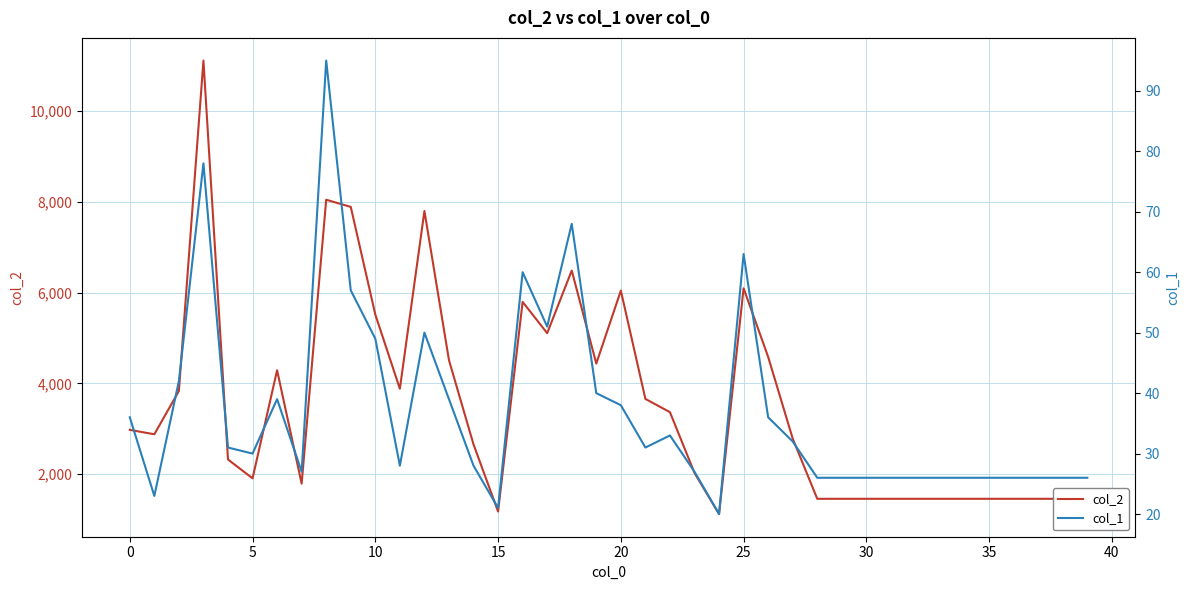

Does the chart display data point markers on the line(s)?

No